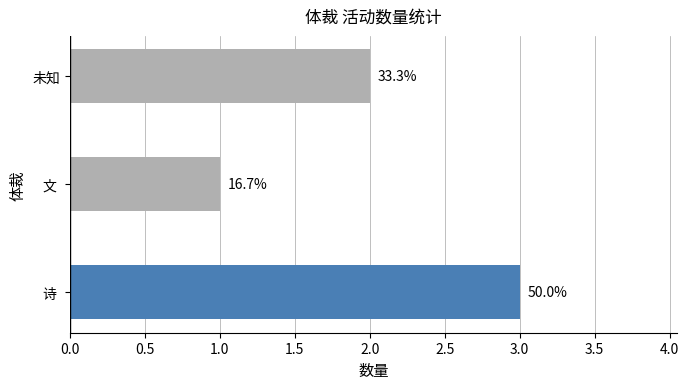

Are the bars horizontal?

Yes